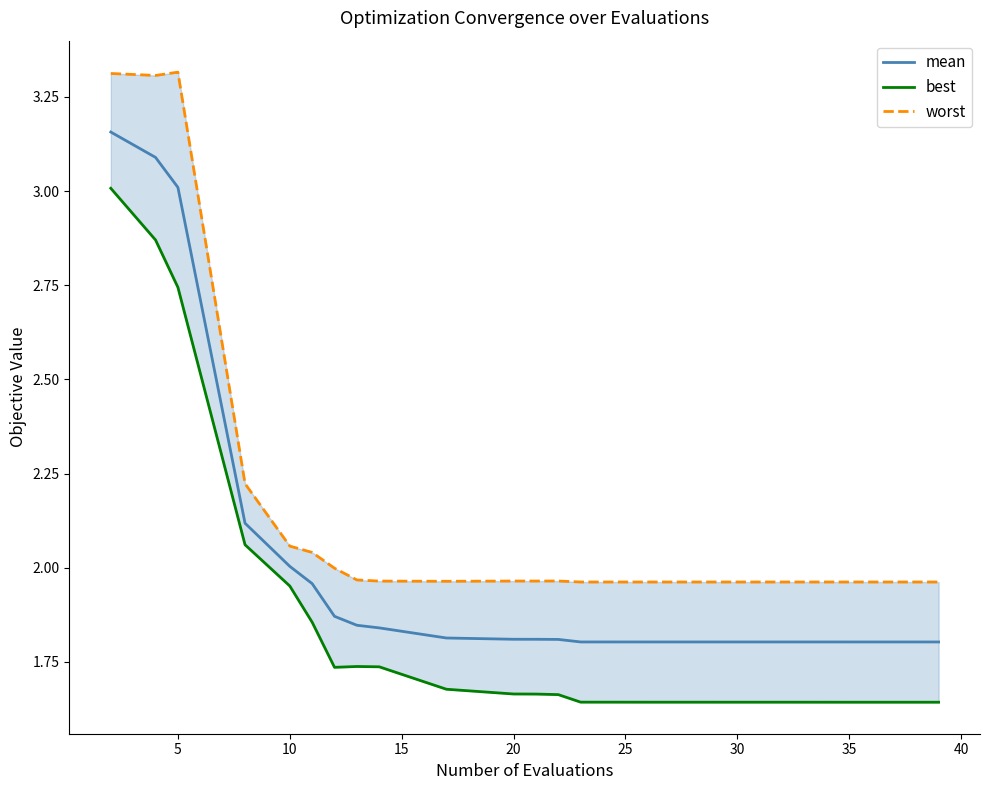

The value of mean at 35 is 3.0. True or false?

False